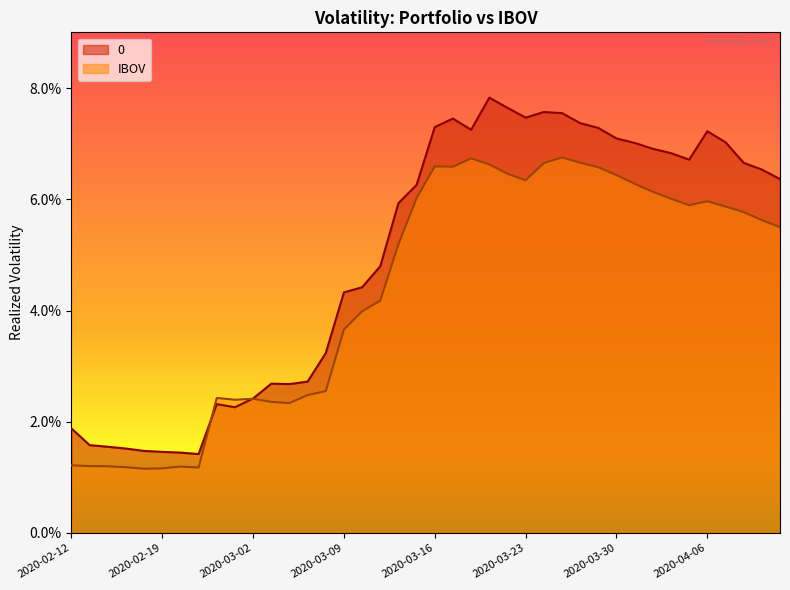

How many IBOV values are between 0 and 1?

40